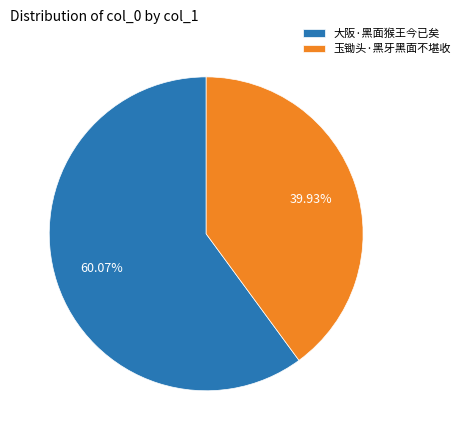

Combined, do 大阪·黑面猴王今已矣 and 玉锄头·黑牙黑面不堪收 account for over 50%?

Yes